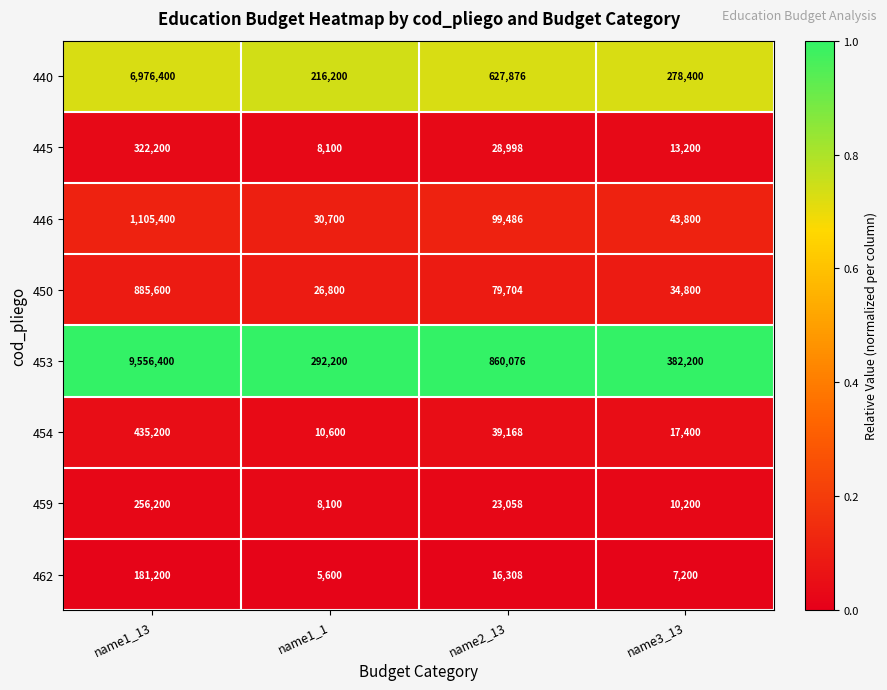

The value of 454 at name1_13 is 435200. True or false?

True